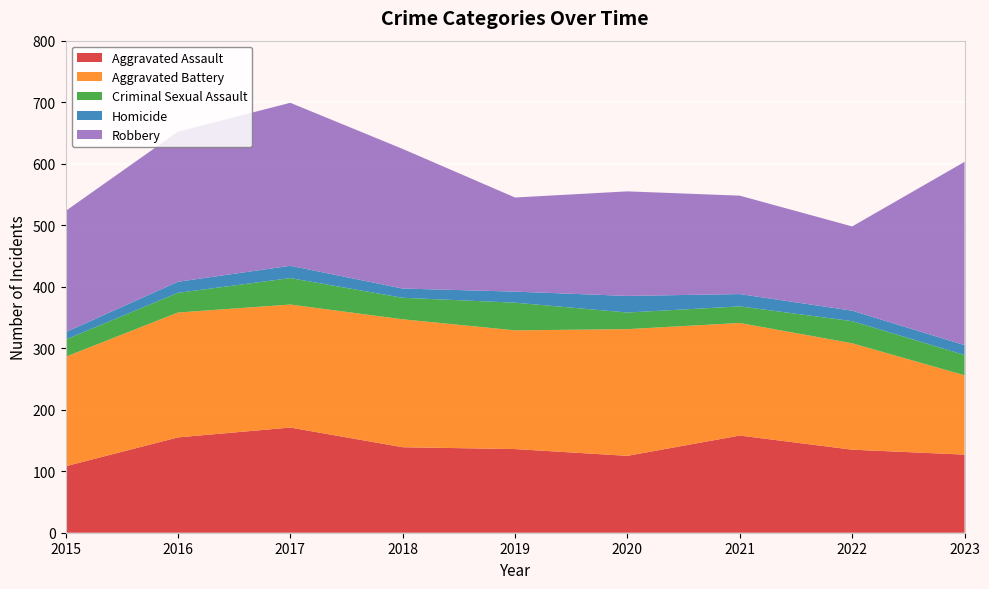

Reading left to right, what are all the values shown in this chart?

Aggravated Assault: 2015=108	2016=155	2017=171	2018=139	2019=136	2020=125	2021=158	2022=135	2023=127
Aggravated Battery: 2015=178	2016=203	2017=200	2018=208	2019=193	2020=206	2021=183	2022=173	2023=129
Criminal Sexual Assault: 2015=28	2016=32	2017=43	2018=35	2019=45	2020=27	2021=27	2022=36	2023=33
Homicide: 2015=12	2016=18	2017=20	2018=15	2019=18	2020=27	2021=20	2022=17	2023=16
Robbery: 2015=197	2016=244	2017=265	2018=227	2019=153	2020=170	2021=160	2022=137	2023=298